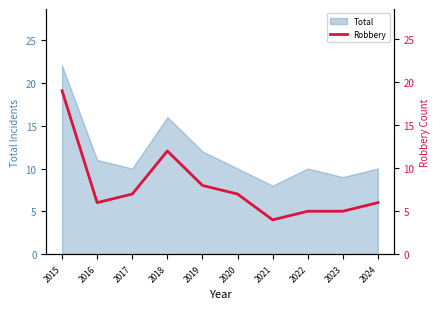

Reading right to left, extract all data points from this chart.

2024=6	2023=5	2022=5	2021=4	2020=7	2019=8	2018=12	2017=7	2016=6	2015=19